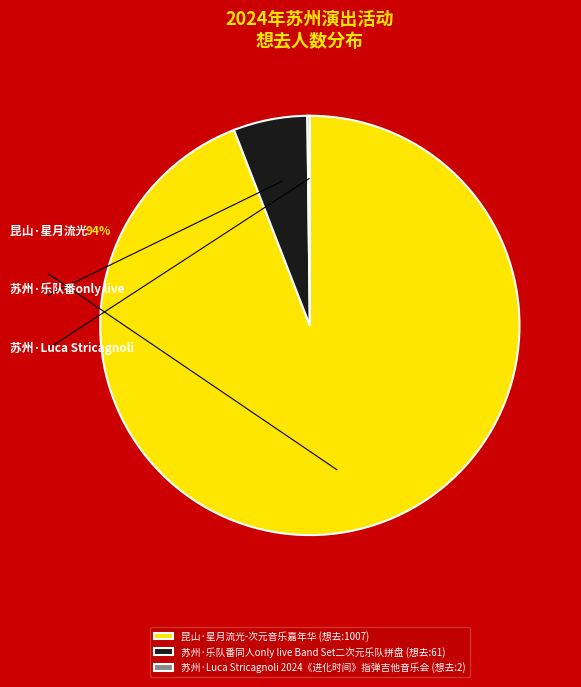

Which has a higher value, 苏州·乐队番同人only live Band Set二次元乐队拼盘 or 昆山·星月流光-次元音乐嘉年华?

昆山·星月流光-次元音乐嘉年华